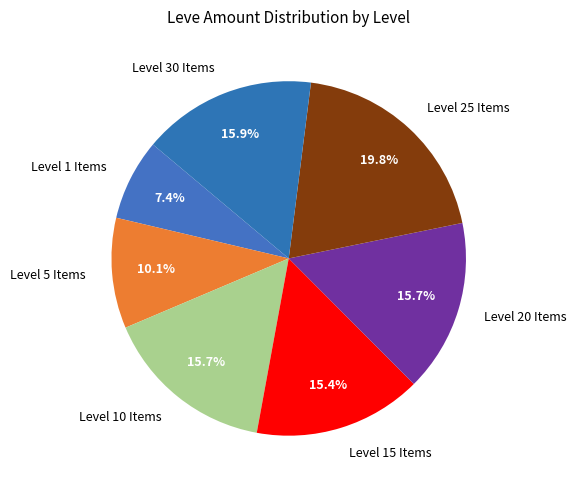

Which category has the biggest portion of the pie?

Level 25 Items